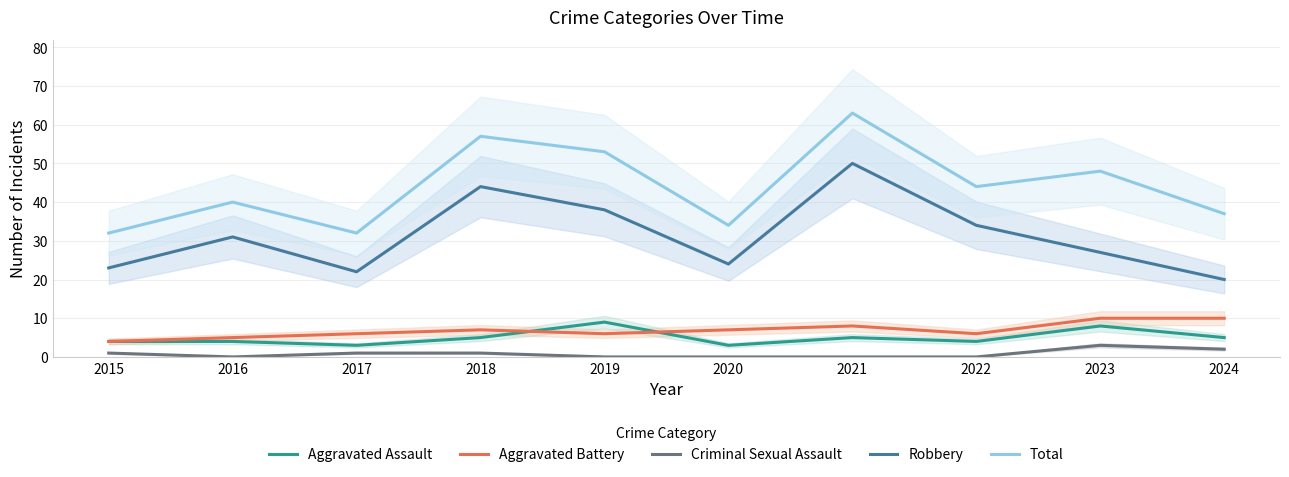

True or false: Aggravated Battery has more than 2 points higher than both neighbors.

False